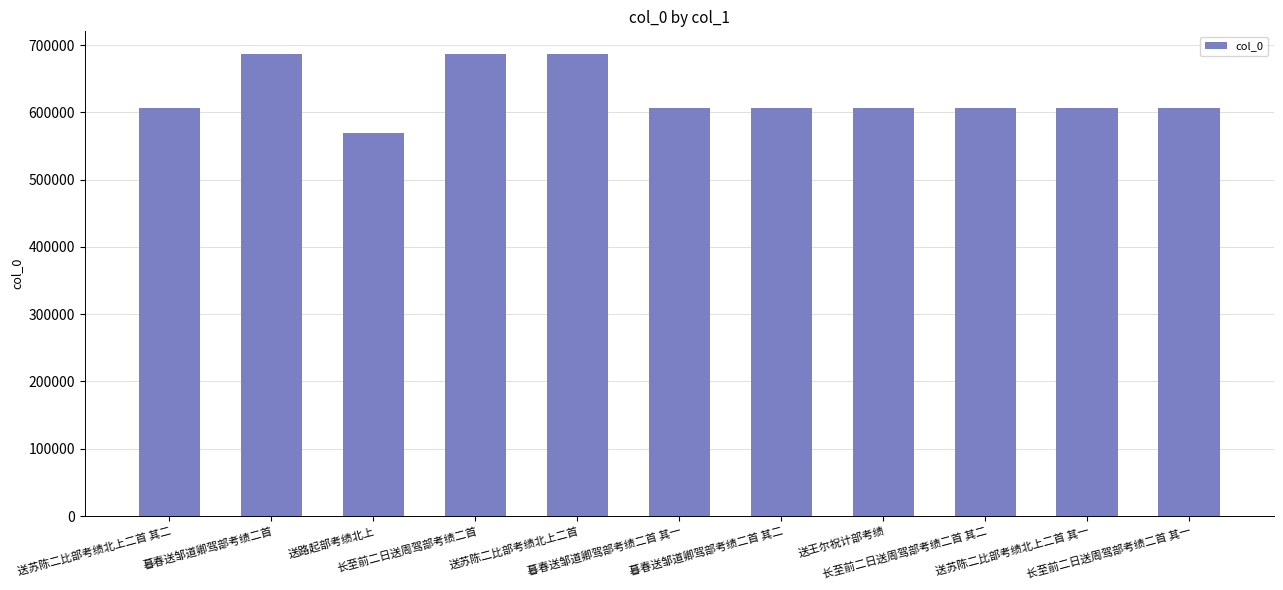

What is the value of the 4th bar from the left?

686012